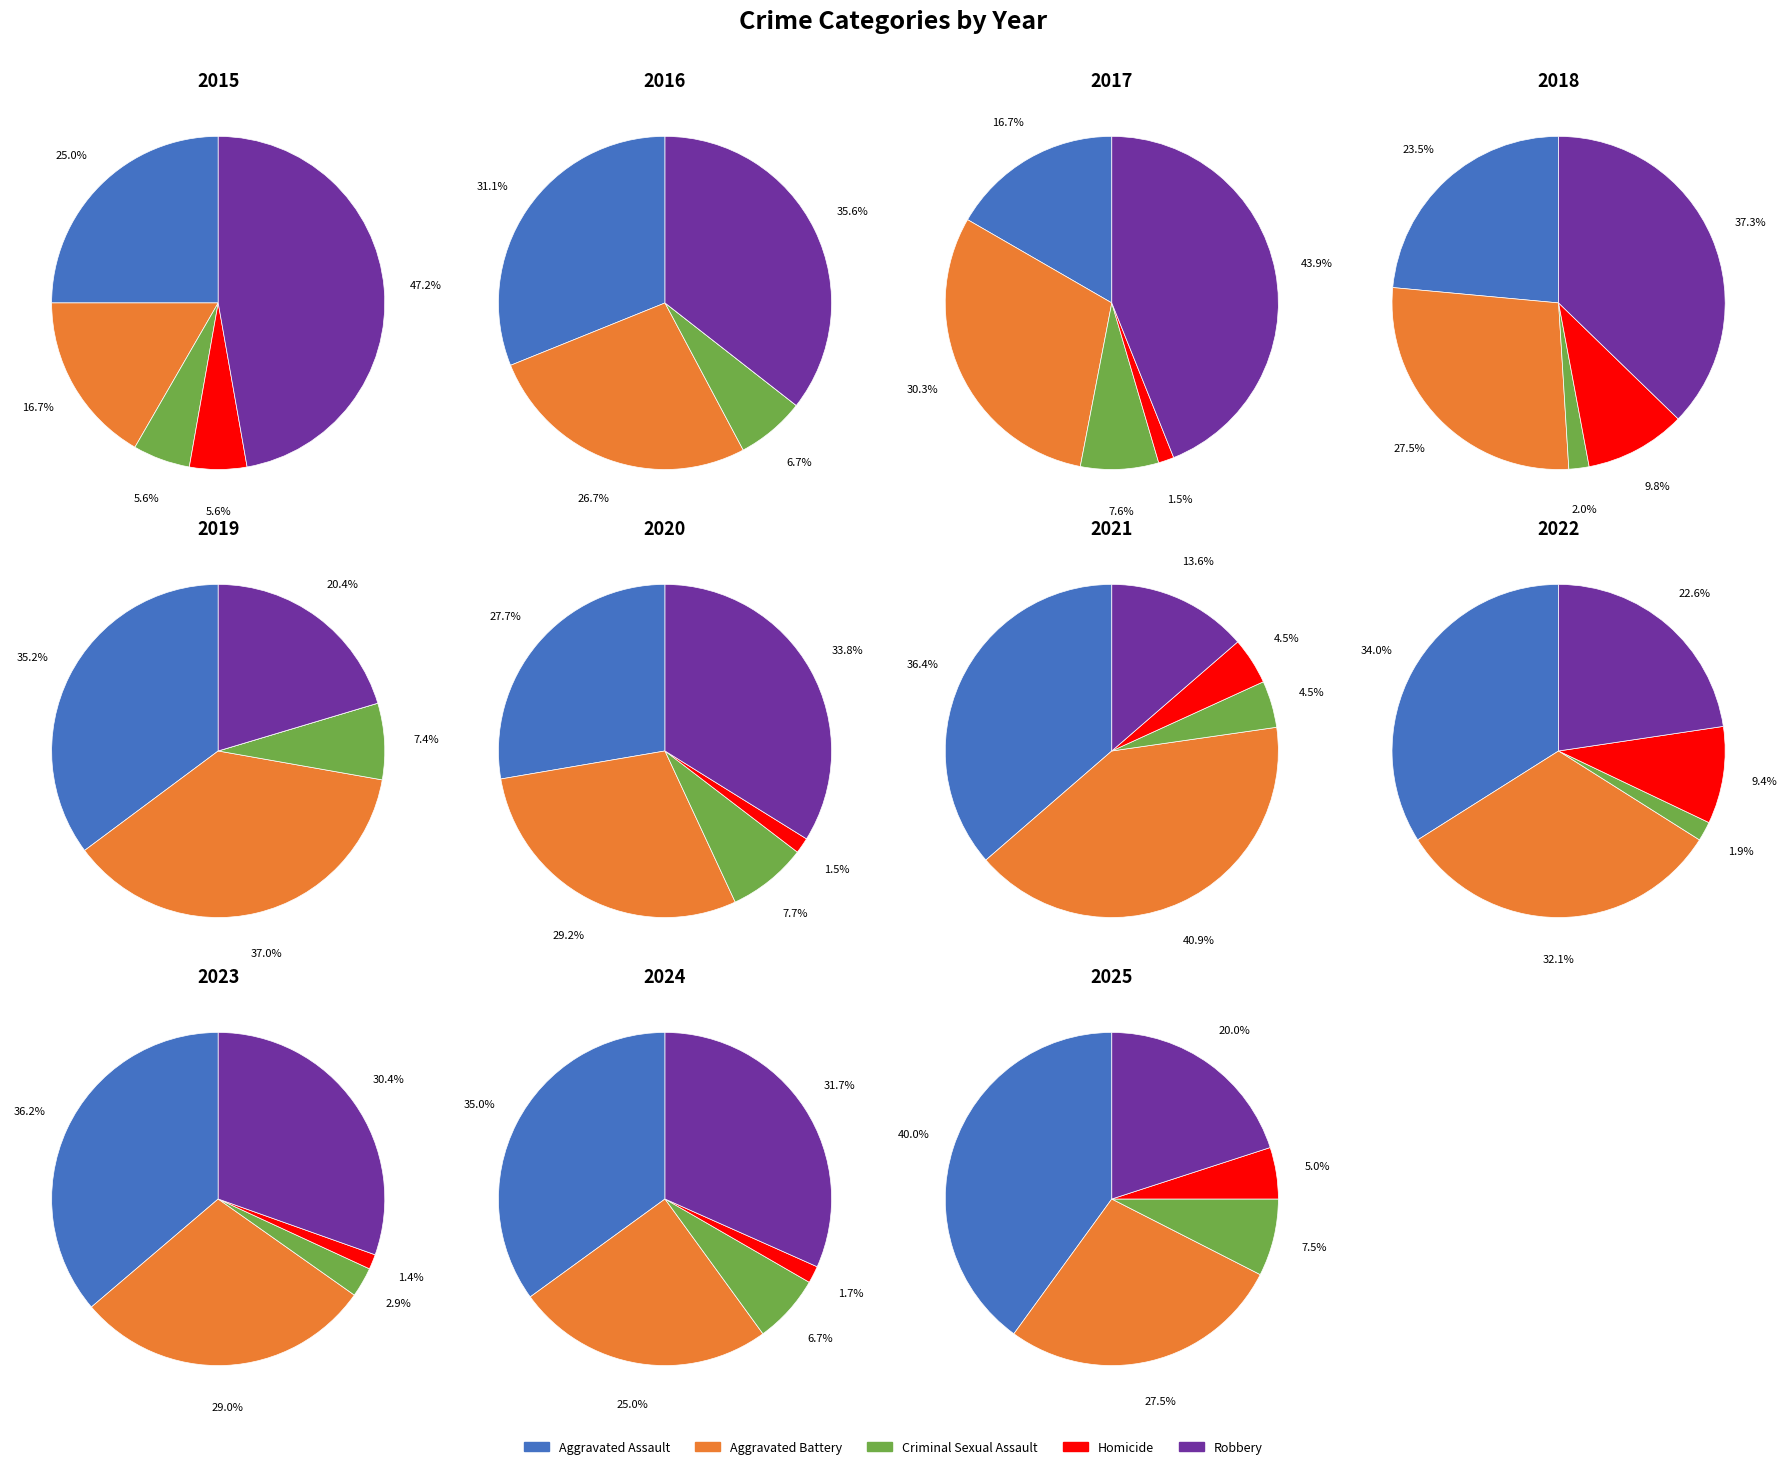

True or false: 2024 accounts for 8% of the total.

True